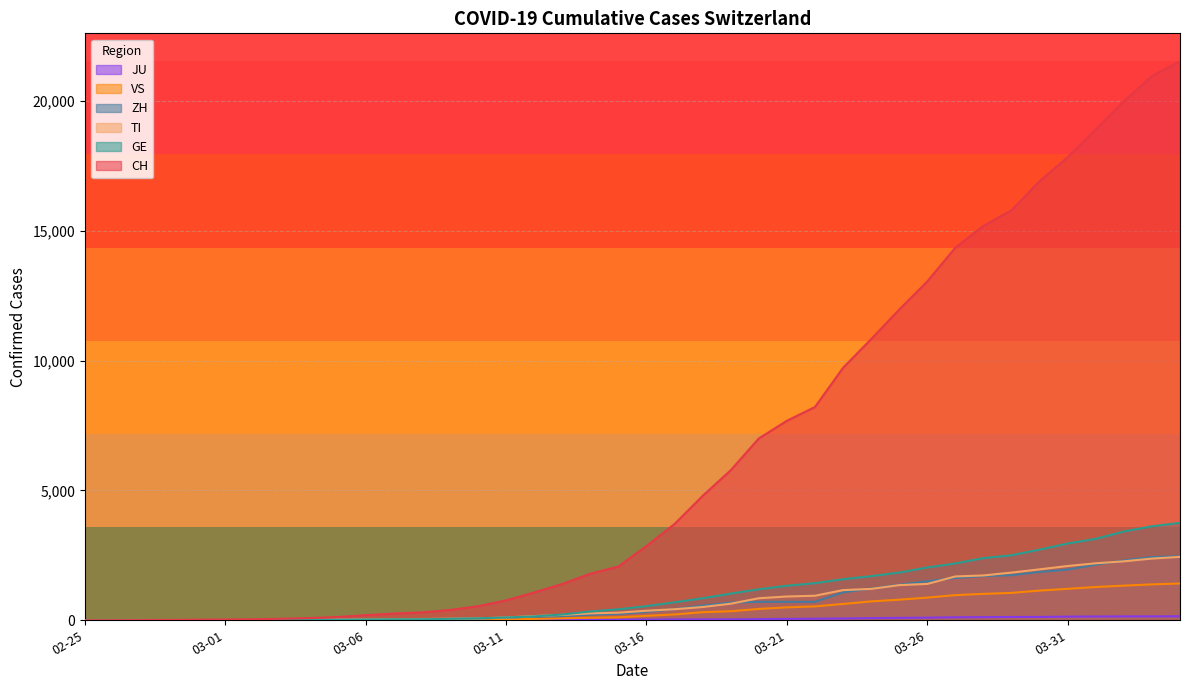

The value of GE at 2020-03-23 is 1582. True or false?

True